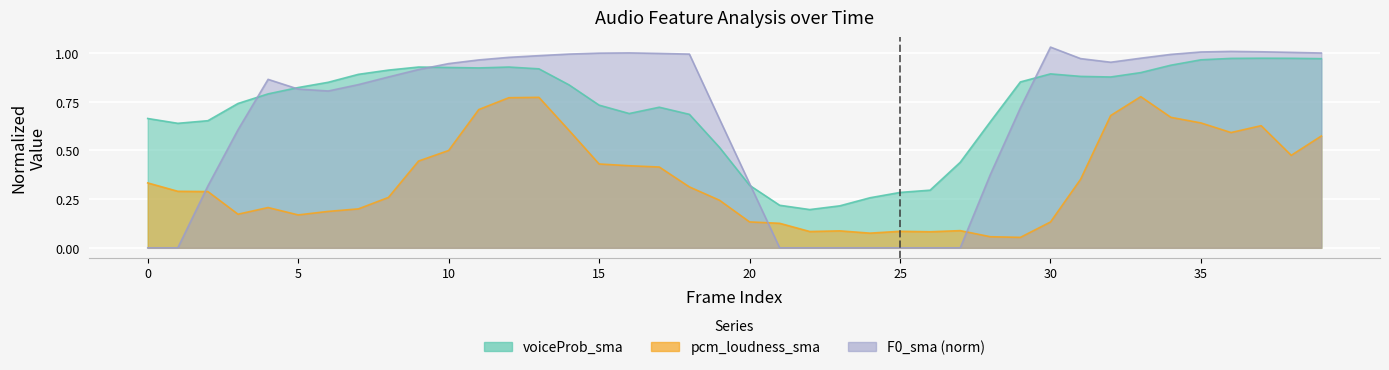

How many values in F0_sma_norm are above zero?

31